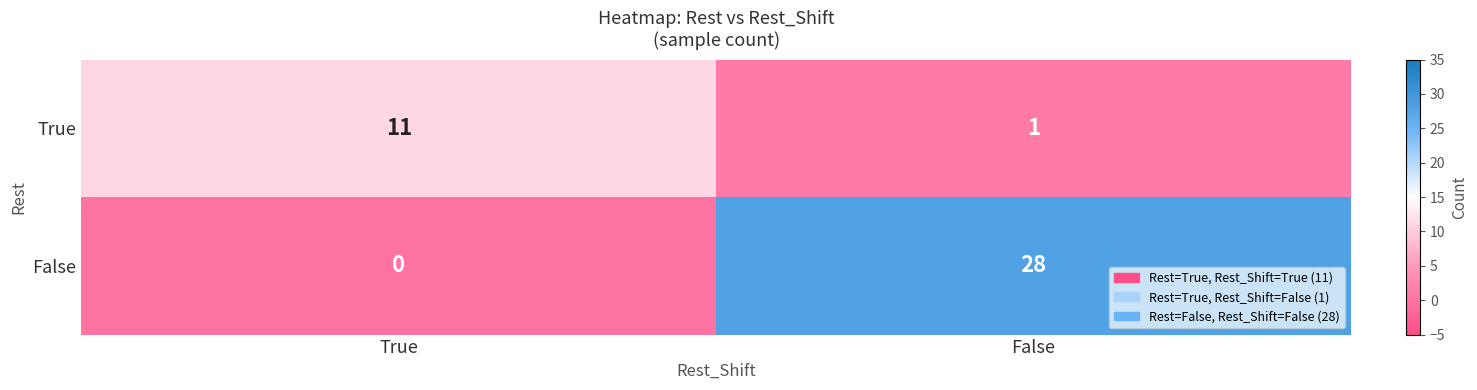

What is the difference between the maximum and minimum values in the True series?

10